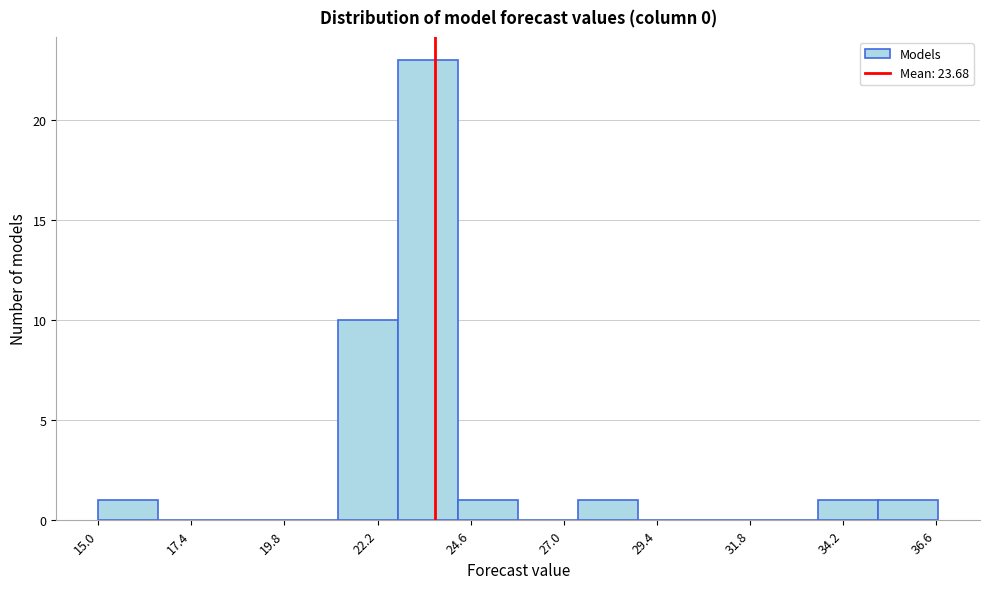

Around what value on the x-axis is the tallest bar? Give the approximate position of its centre, as read against the axis.

23.5